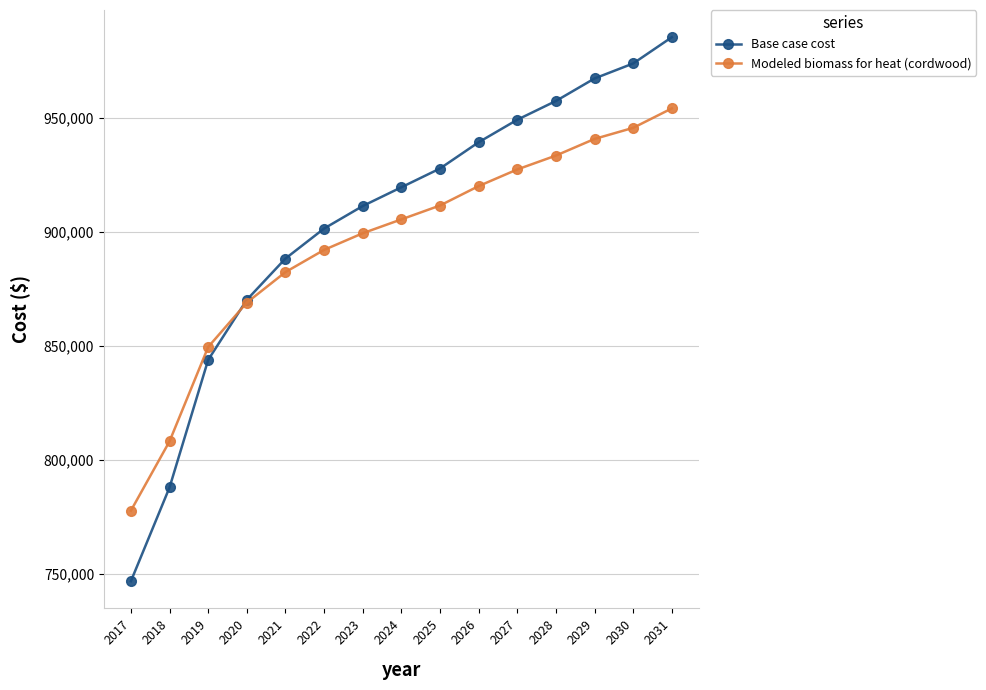

Which series changed the most between 2024 and 2030?

Base case cost